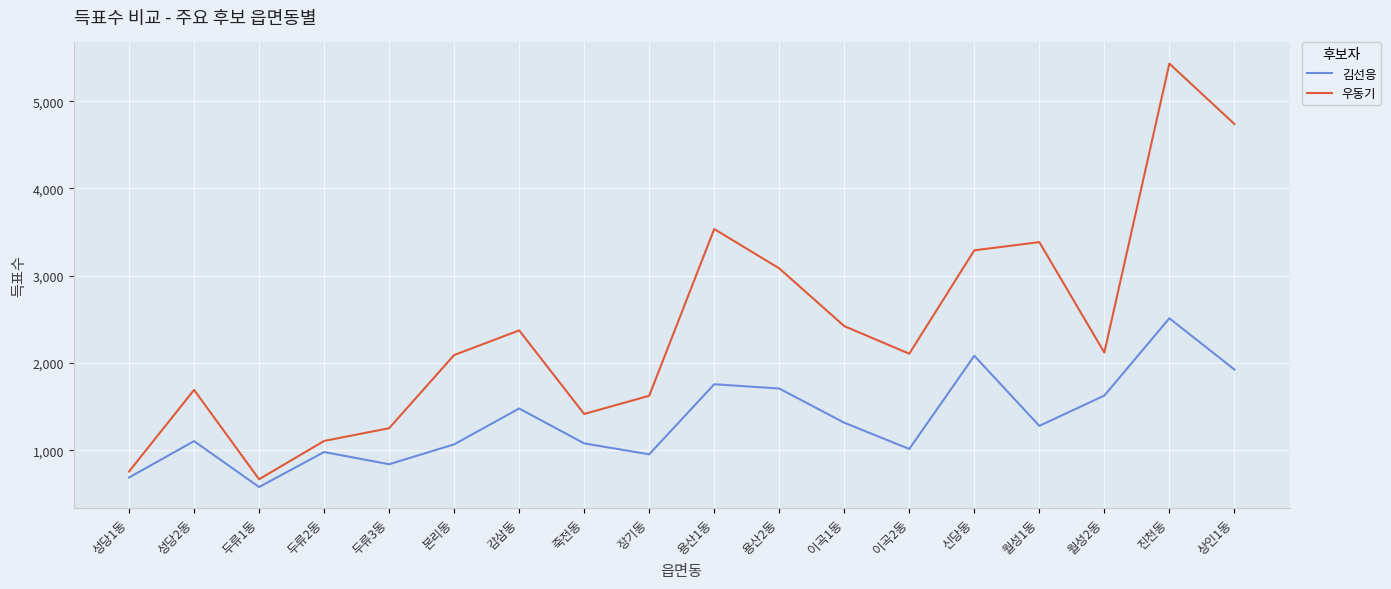

What is the total value across all series at 죽전동?

2493